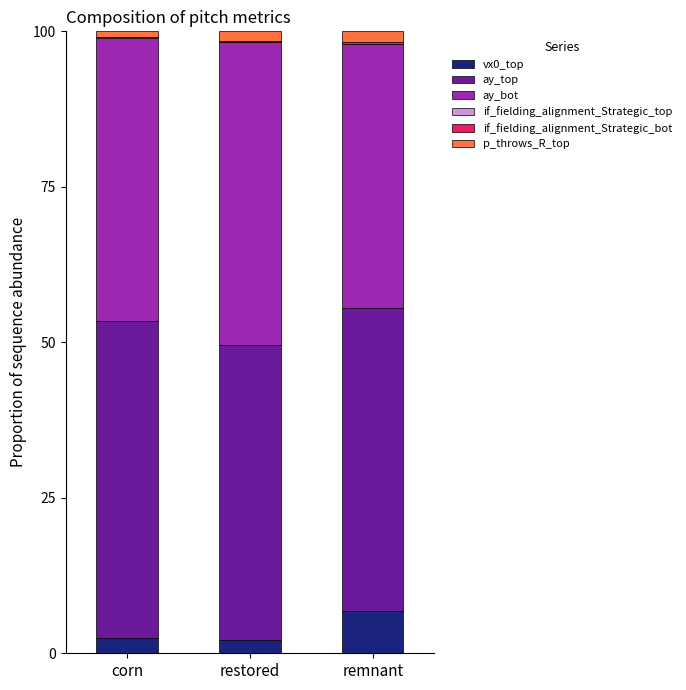

True or false: vx0_top has a value of 6.9 at remnant.

True